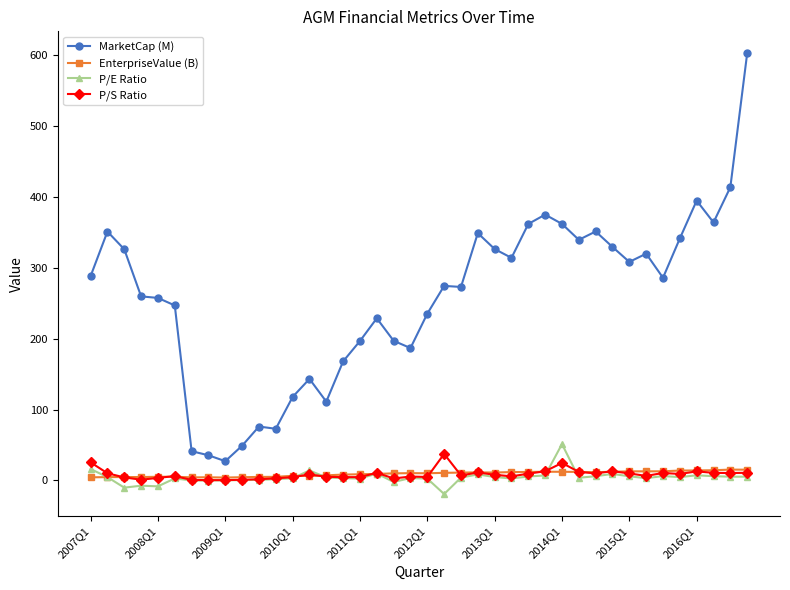

Which series has the largest total across all categories?

MarketCap (M)